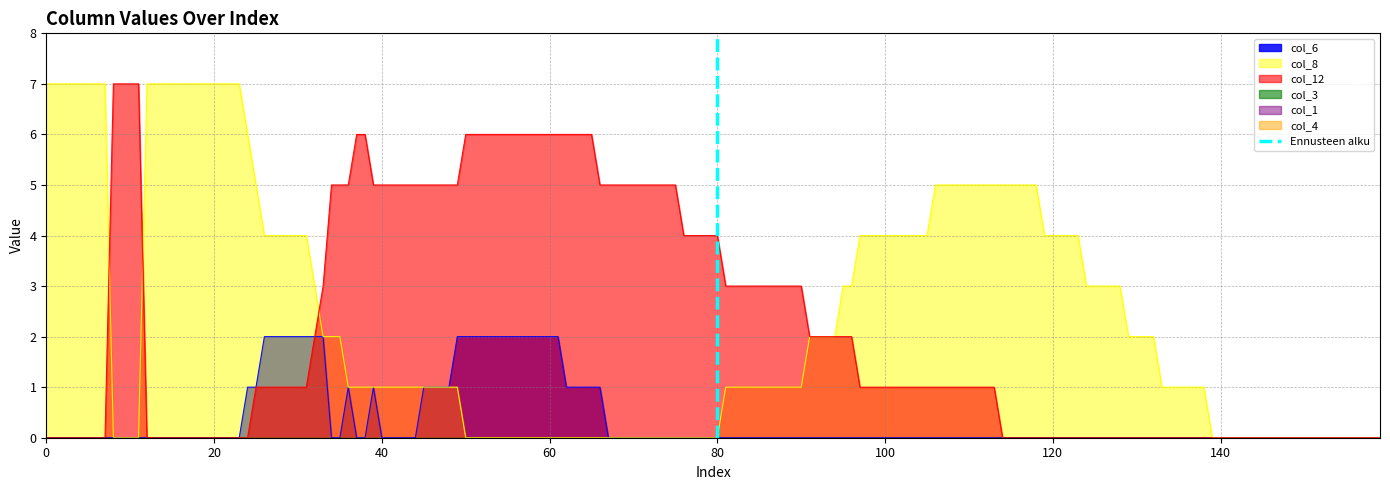

What is the highest value of the col_12 series?

7